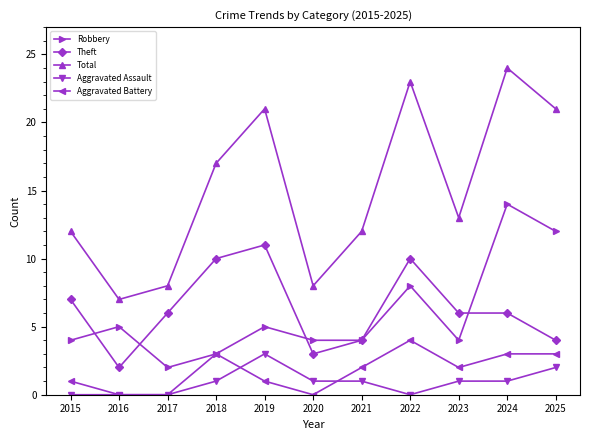

How many distinct data groups are displayed?

5